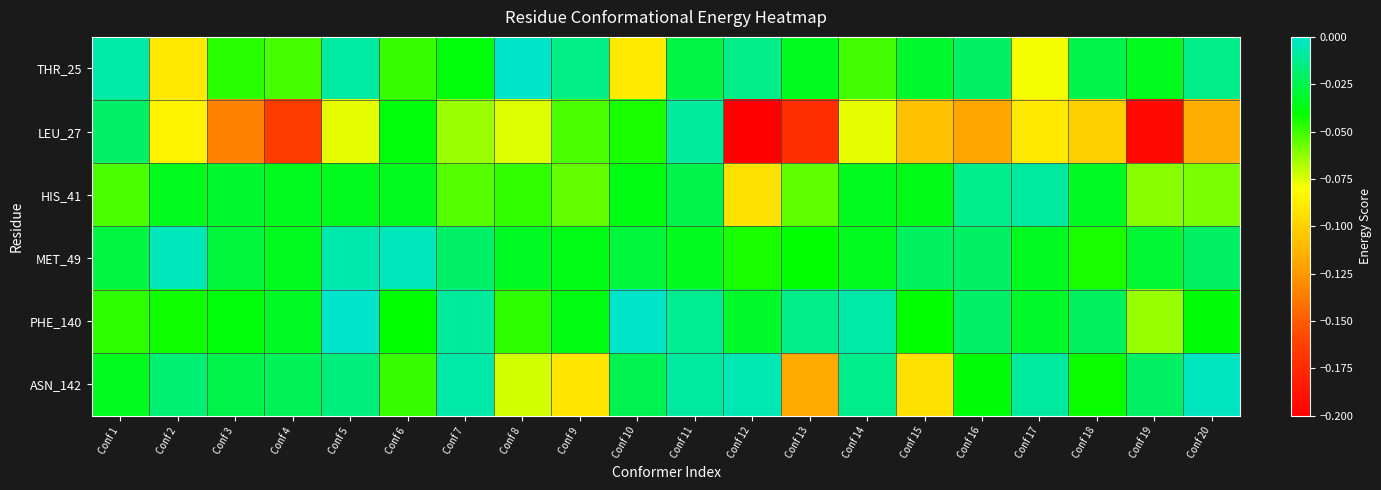

Reading right to left, transcribe all the data shown in this chart.

THR_25: Conf 20=-0.0	Conf 19=-0.0	Conf 18=-0.0	Conf 17=-0.1	Conf 16=-0.0	Conf 15=-0.0	Conf 14=-0.1	Conf 13=-0.0	Conf 12=-0.0	Conf 11=-0.0	Conf 10=-0.1	Conf 9=-0.0	Conf 8=-0.0	Conf 7=-0.0	Conf 6=-0.0	Conf 5=-0.0	Conf 4=-0.1	Conf 3=-0.0	Conf 2=-0.1	Conf 1=-0.0
LEU_27: Conf 20=-0.1	Conf 19=-0.2	Conf 18=-0.1	Conf 17=-0.1	Conf 16=-0.1	Conf 15=-0.1	Conf 14=-0.1	Conf 13=-0.2	Conf 12=-0.2	Conf 11=-0.0	Conf 10=-0.0	Conf 9=-0.1	Conf 8=-0.1	Conf 7=-0.1	Conf 6=-0.0	Conf 5=-0.1	Conf 4=-0.2	Conf 3=-0.1	Conf 2=-0.1	Conf 1=-0.0
HIS_41: Conf 20=-0.1	Conf 19=-0.1	Conf 18=-0.0	Conf 17=-0.0	Conf 16=-0.0	Conf 15=-0.0	Conf 14=-0.0	Conf 13=-0.1	Conf 12=-0.1	Conf 11=-0.0	Conf 10=-0.0	Conf 9=-0.1	Conf 8=-0.0	Conf 7=-0.1	Conf 6=-0.0	Conf 5=-0.0	Conf 4=-0.0	Conf 3=-0.0	Conf 2=-0.0	Conf 1=-0.1
MET_49: Conf 20=-0.0	Conf 19=-0.0	Conf 18=-0.0	Conf 17=-0.0	Conf 16=-0.0	Conf 15=-0.0	Conf 14=-0.0	Conf 13=-0.0	Conf 12=-0.0	Conf 11=-0.0	Conf 10=-0.0	Conf 9=-0.0	Conf 8=-0.0	Conf 7=-0.0	Conf 6=-0.0	Conf 5=-0.0	Conf 4=-0.0	Conf 3=-0.0	Conf 2=-0.0	Conf 1=-0.0
PHE_140: Conf 20=-0.0	Conf 19=-0.1	Conf 18=-0.0	Conf 17=-0.0	Conf 16=-0.0	Conf 15=-0.0	Conf 14=-0.0	Conf 13=-0.0	Conf 12=-0.0	Conf 11=-0.0	Conf 10=-0.0	Conf 9=-0.0	Conf 8=-0.0	Conf 7=-0.0	Conf 6=-0.0	Conf 5=-0.0	Conf 4=-0.0	Conf 3=-0.0	Conf 2=-0.0	Conf 1=-0.0
ASN_142: Conf 20=-0.0	Conf 19=-0.0	Conf 18=-0.0	Conf 17=-0.0	Conf 16=-0.0	Conf 15=-0.1	Conf 14=-0.0	Conf 13=-0.1	Conf 12=-0.0	Conf 11=-0.0	Conf 10=-0.0	Conf 9=-0.1	Conf 8=-0.1	Conf 7=-0.0	Conf 6=-0.0	Conf 5=-0.0	Conf 4=-0.0	Conf 3=-0.0	Conf 2=-0.0	Conf 1=-0.0